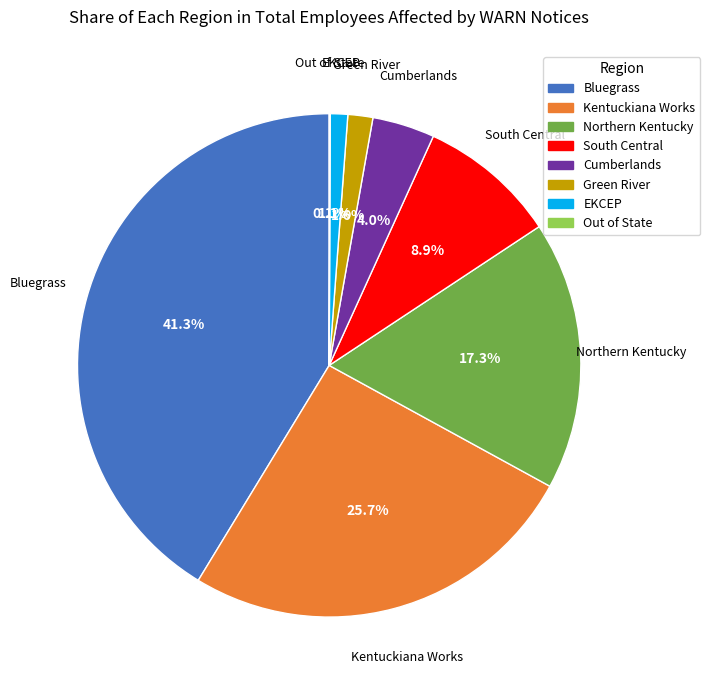

To the nearest percent, what is the difference between the largest and smallest slice percentages?

41%